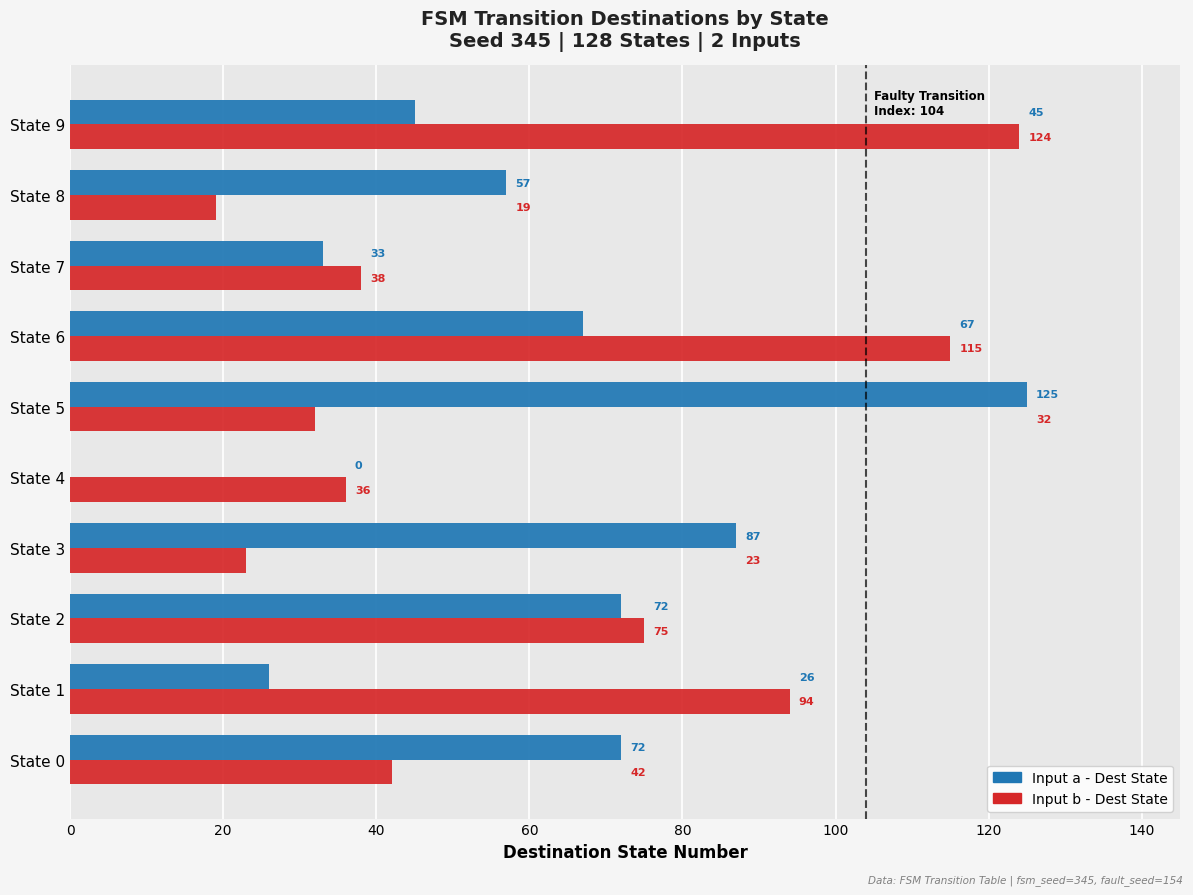

What is the average value of the Input b - Dest State series?

60